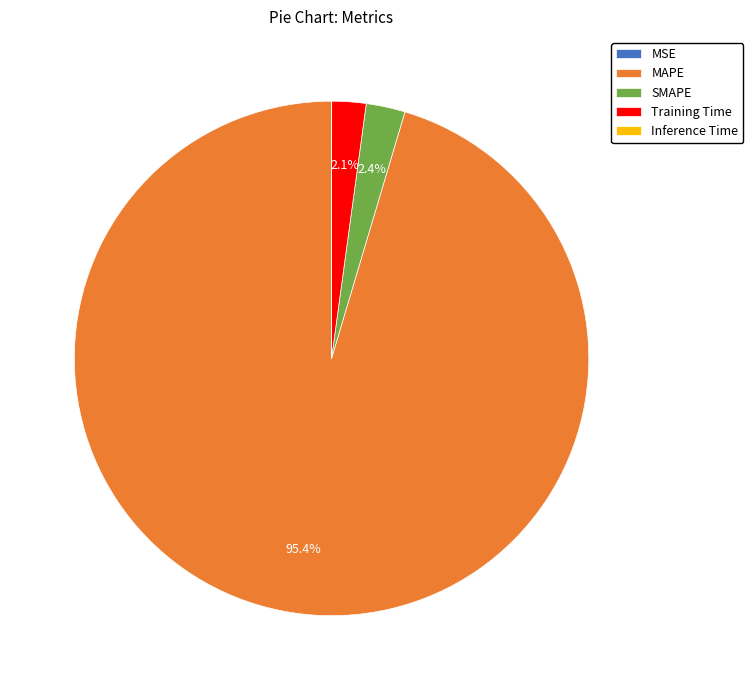

Is SMAPE the majority of the pie?

No